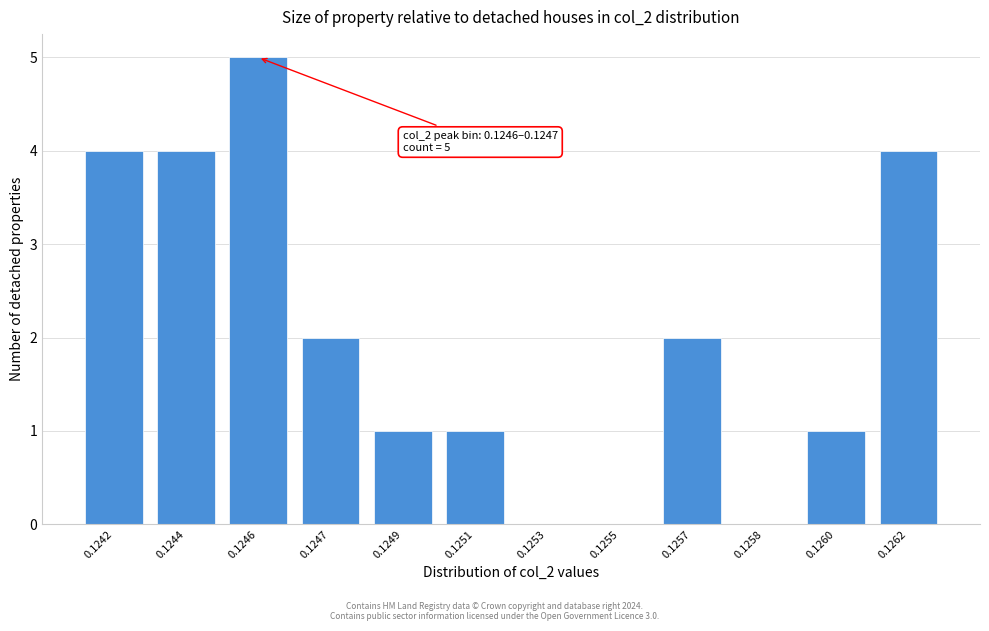

Reading left to right, transcribe all the data shown in this chart.

0.1242=4	0.1244=4	0.1246=5	0.1247=2	0.1249=1	0.1251=1	0.1253=0	0.1255=0	0.1257=2	0.1258=0	0.1260=1	0.1262=4